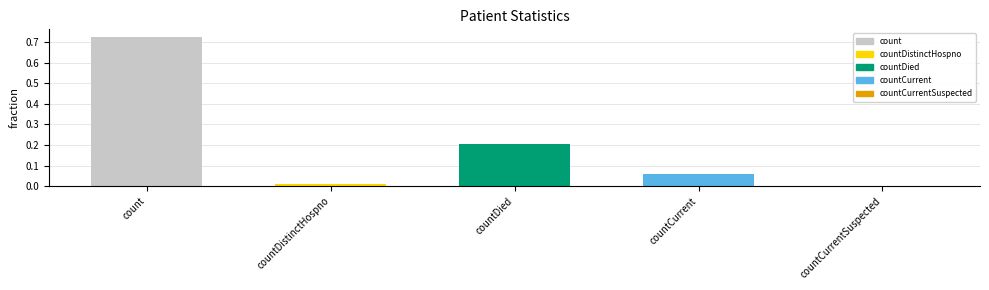

Is it true that the value at countDied is 0.2?

True